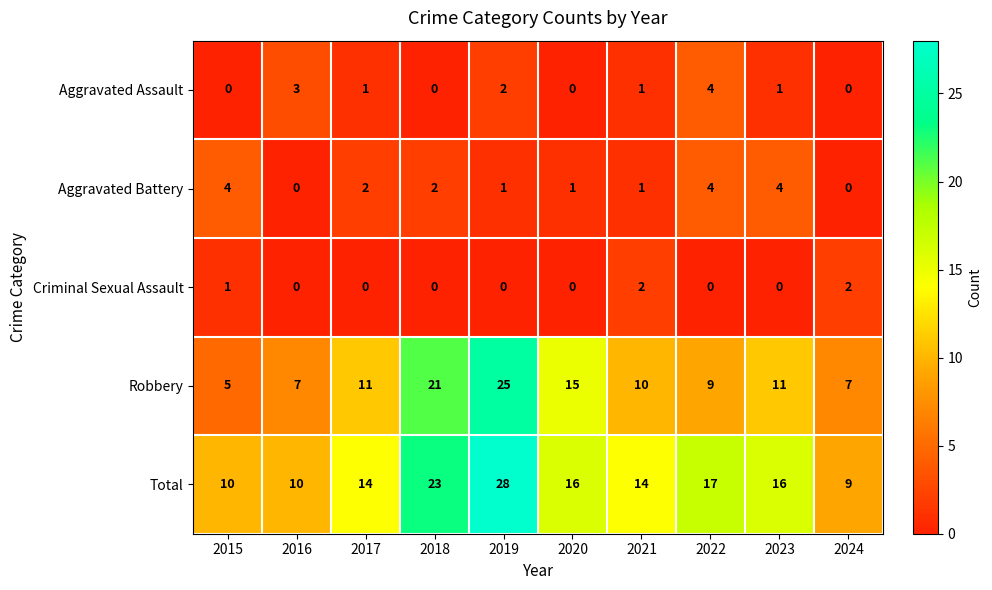

What is the sum of the Aggravated Assault values at 2016 and 2021?

4